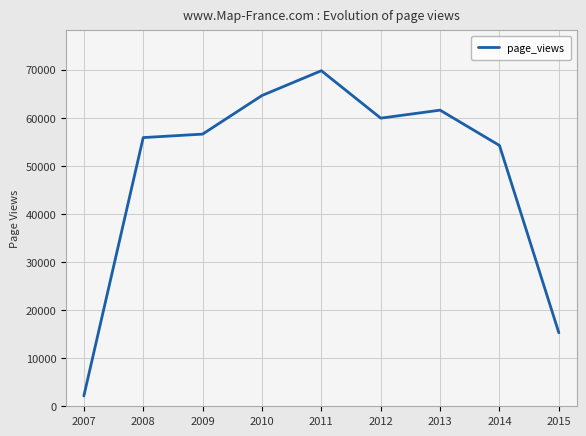

How many interior local valleys (lower than both neighbors) does the data have?

1